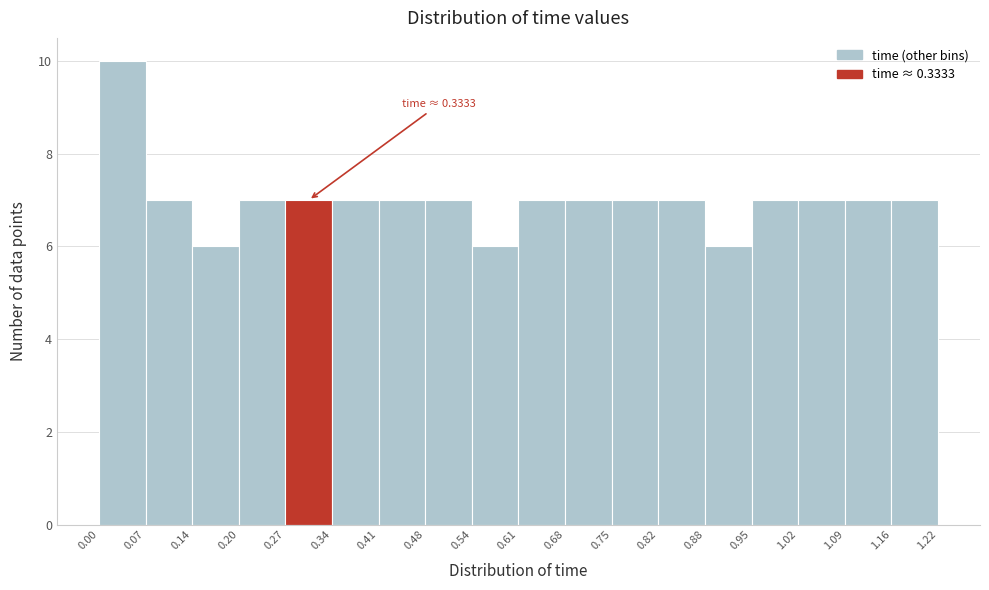

Over which range of the x-axis is the bar tallest?

0.00 to 0.07